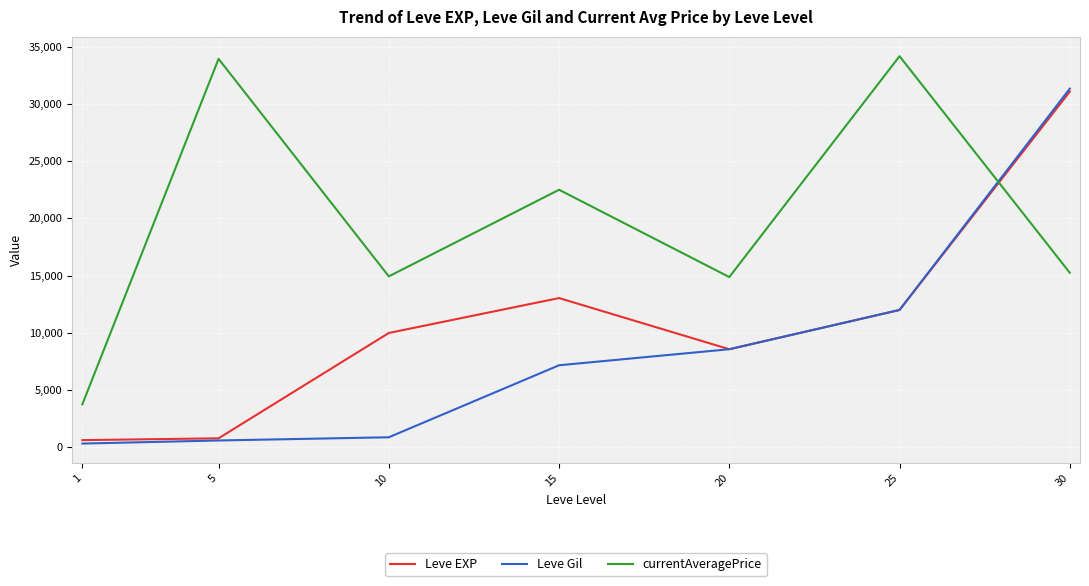

At which category is the sum across all series the highest?

30